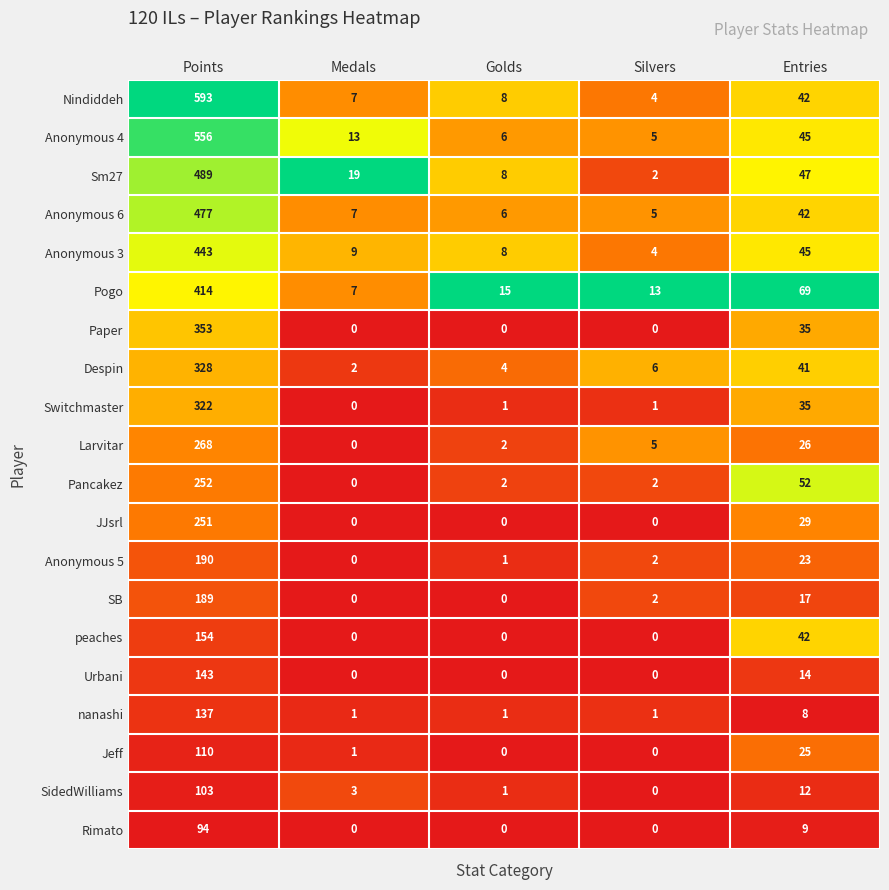

The value of nanashi at Entries is 11. True or false?

False